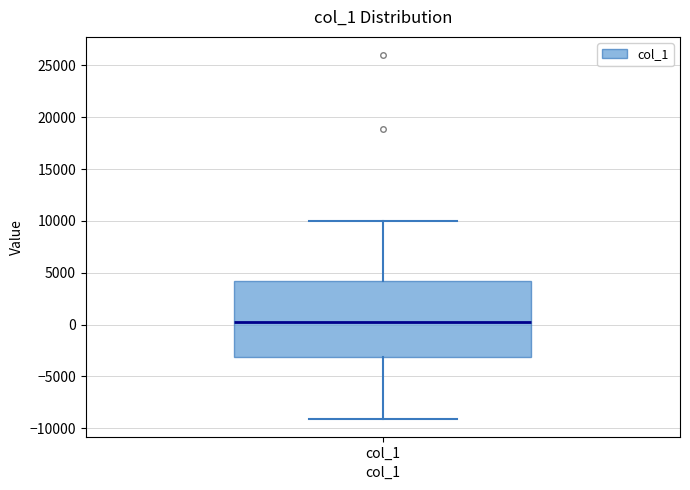

Transcribe this box plot: give where the median line is, the range the box spans, and where the two whiskers end, as read against the y-axis. The values are not printed on the chart, so give them approximately, as read against the axis.

median 0, box -3000 to 4000, whiskers -9000 to 10000